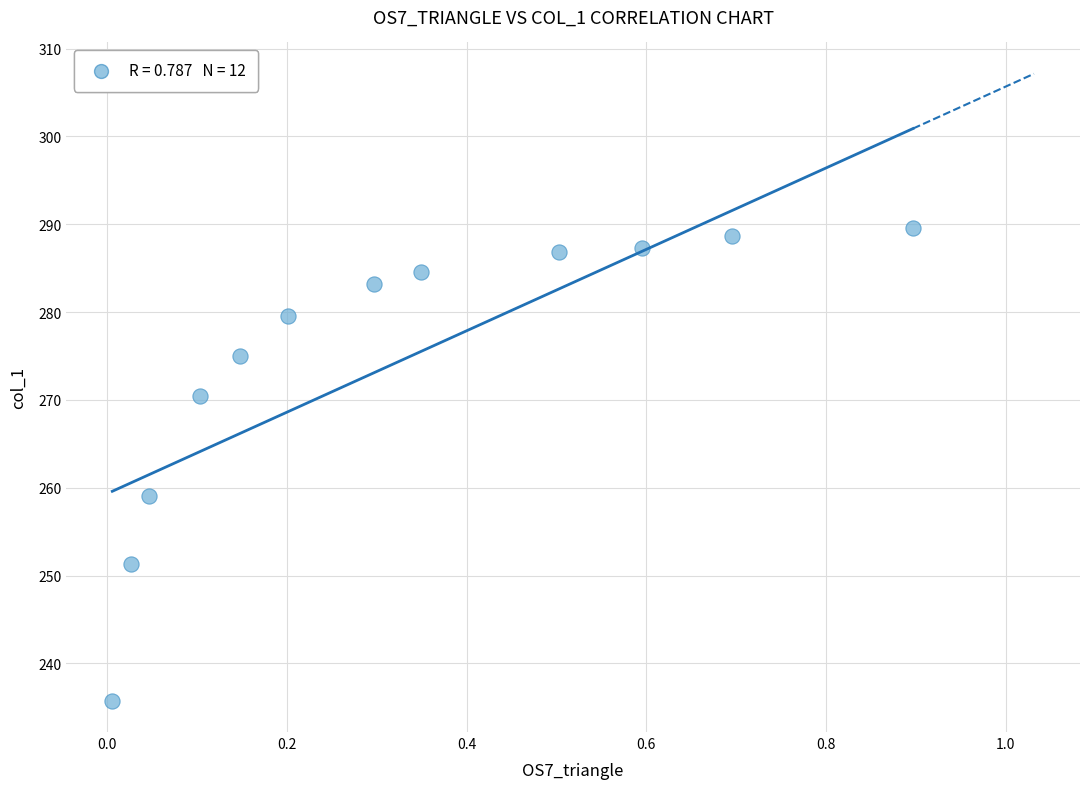

What is the average Y value?

274.3